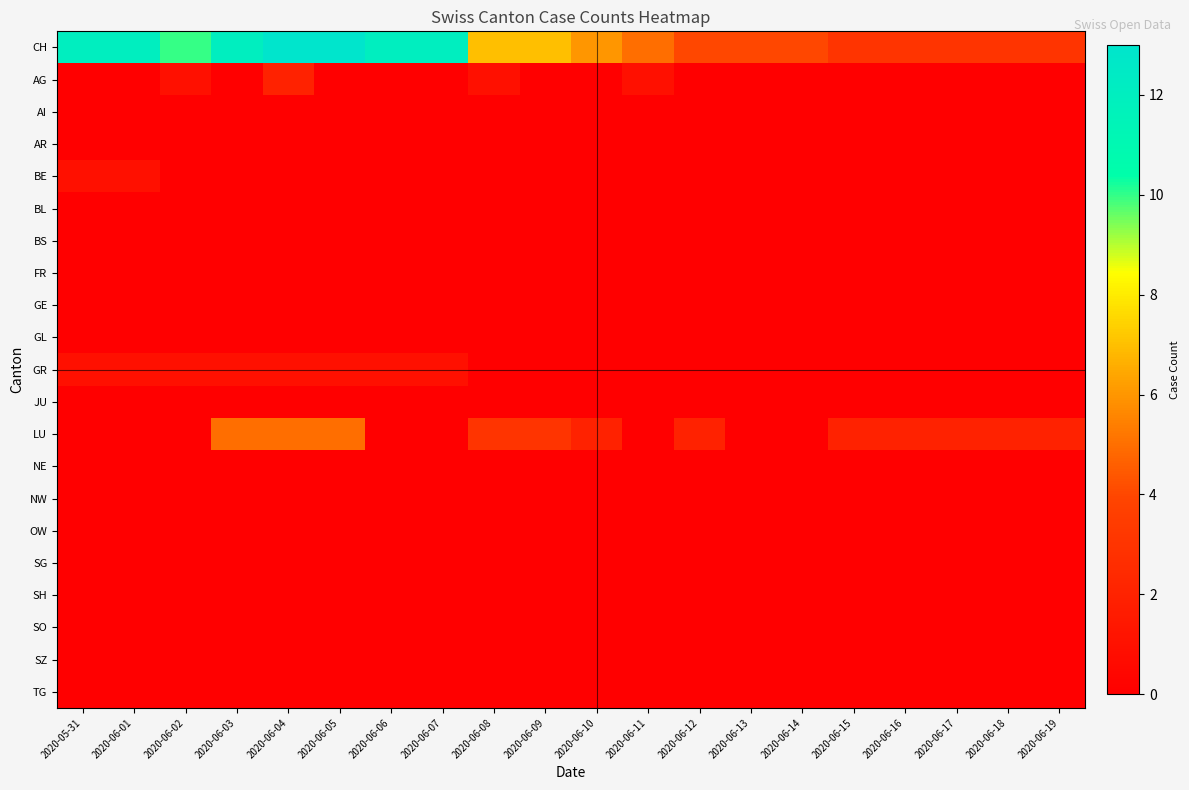

What is the total value across all series at 2020-06-15?

5